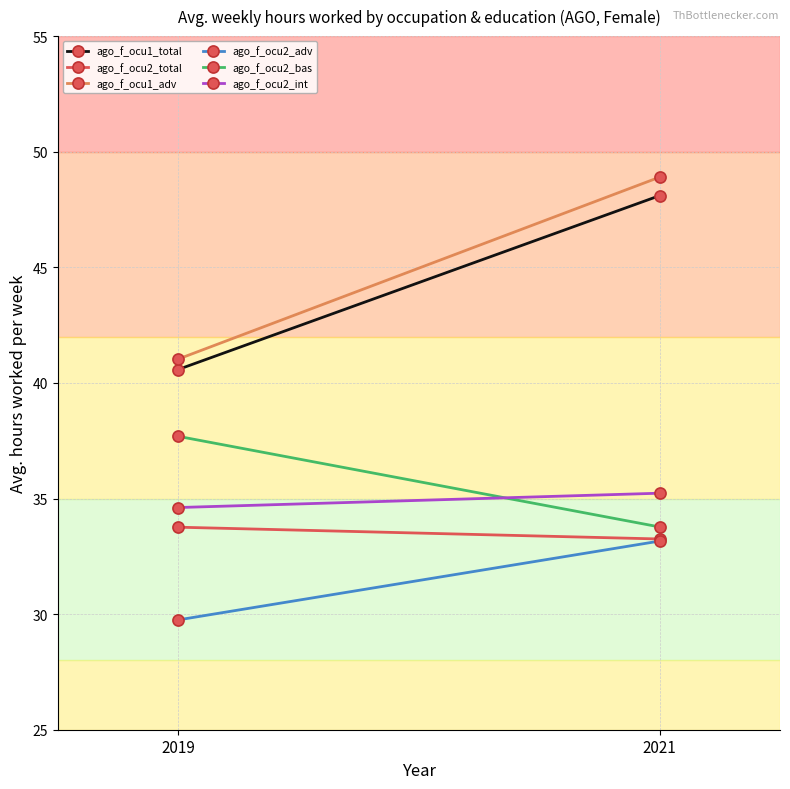

What is the spread (max minus min) of values at 2021?

15.7